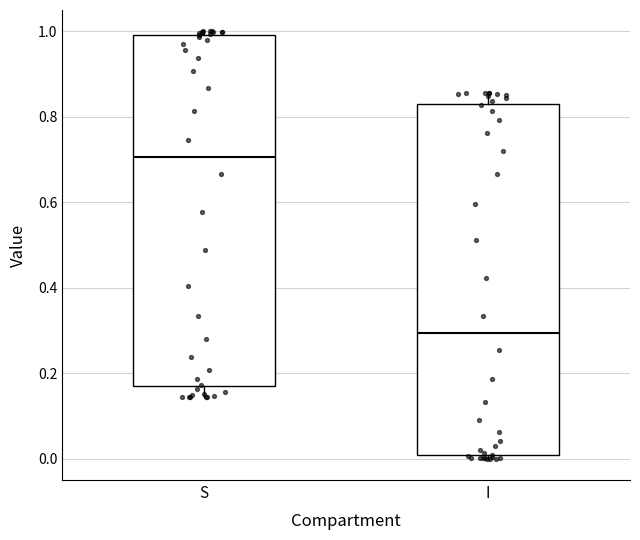

Reading left to right, transcribe this box plot: for each box, give where its median line is, the range the box spans, and where its two whiskers end, as read against the y-axis. The values are not printed on the chart, so give them approximately, as read against the axis.

S: median 0.70, box 0.16 to 1.00, whiskers 0.14 to 1.00 (just above the box's upper edge)
I: median 0.30, box 0.00 to 0.84, whiskers 0.00 (just below the box's lower edge) to 0.86